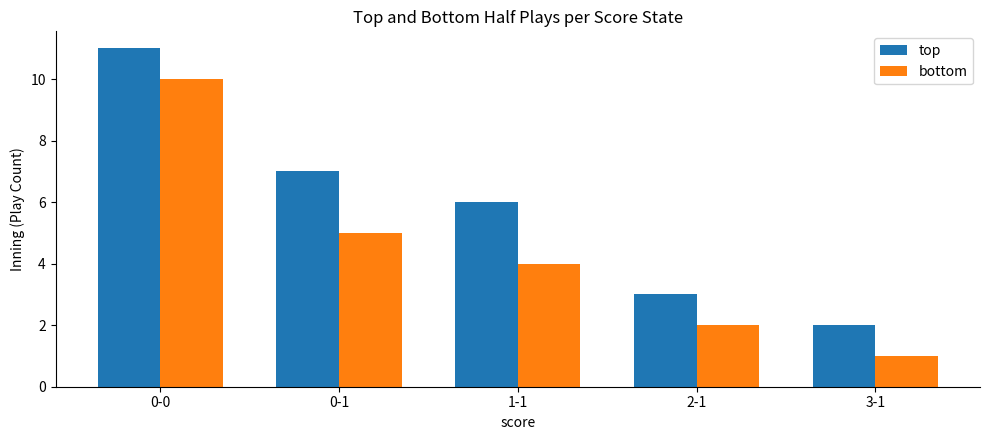

List the series in order of their peak value, highest first.

top, bottom